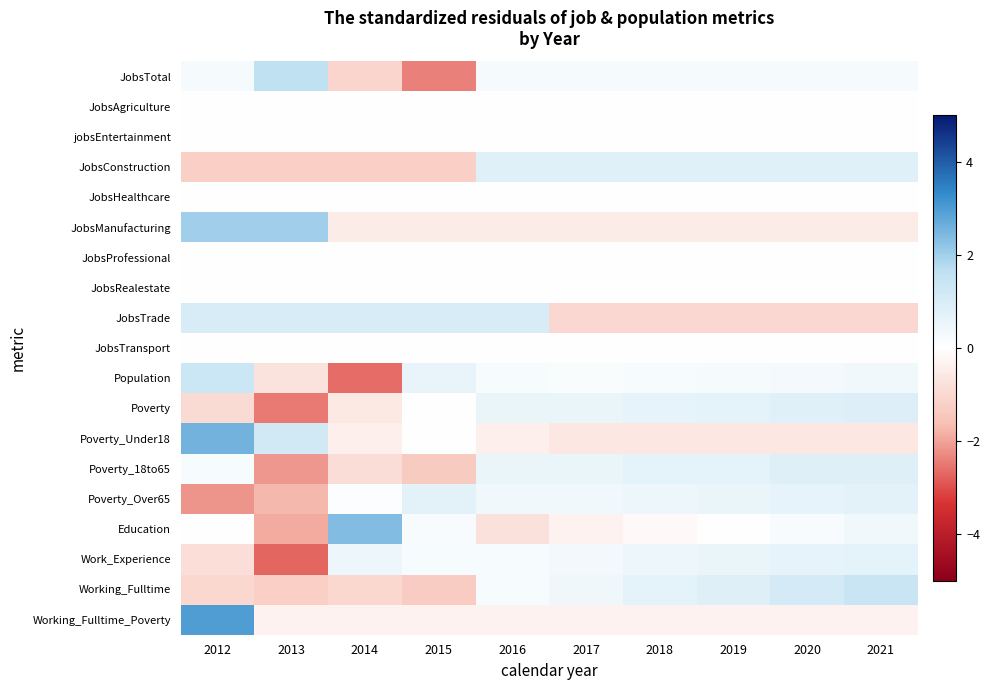

What is the spread (max minus min) of values at 2017?

1.8